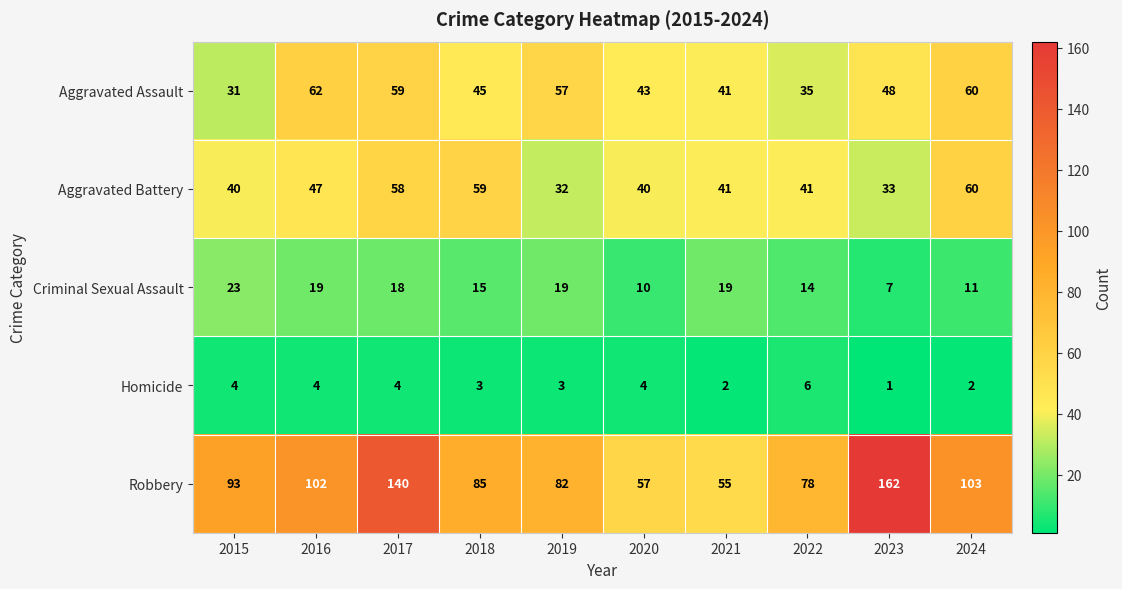

Which series has the largest range (max minus min)?

Robbery